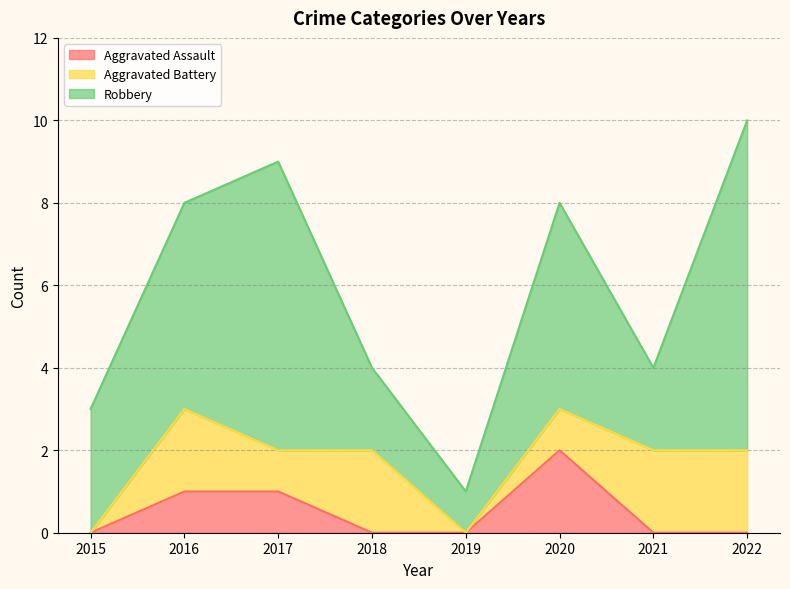

Rank the series at 2021 from highest to lowest value.

Aggravated Battery, Robbery, Aggravated Assault